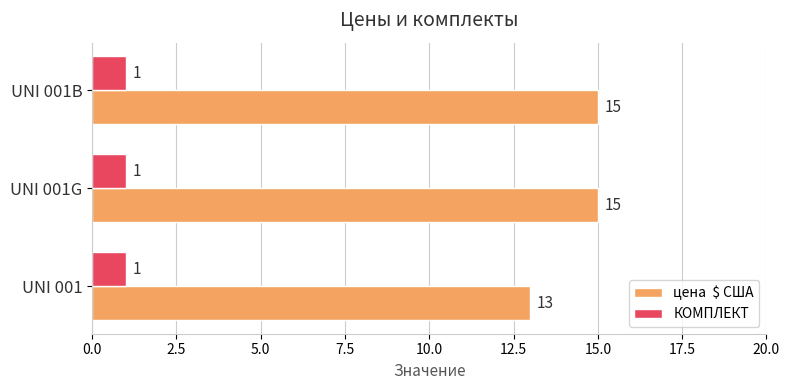

How many categories are shown in the chart?

3